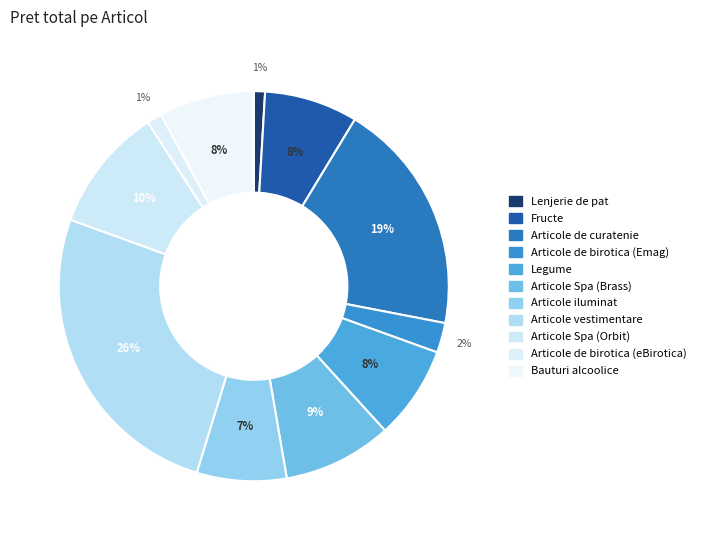

To the nearest percent, what is the combined percentage of Fructe and Lenjerie de pat?

9%